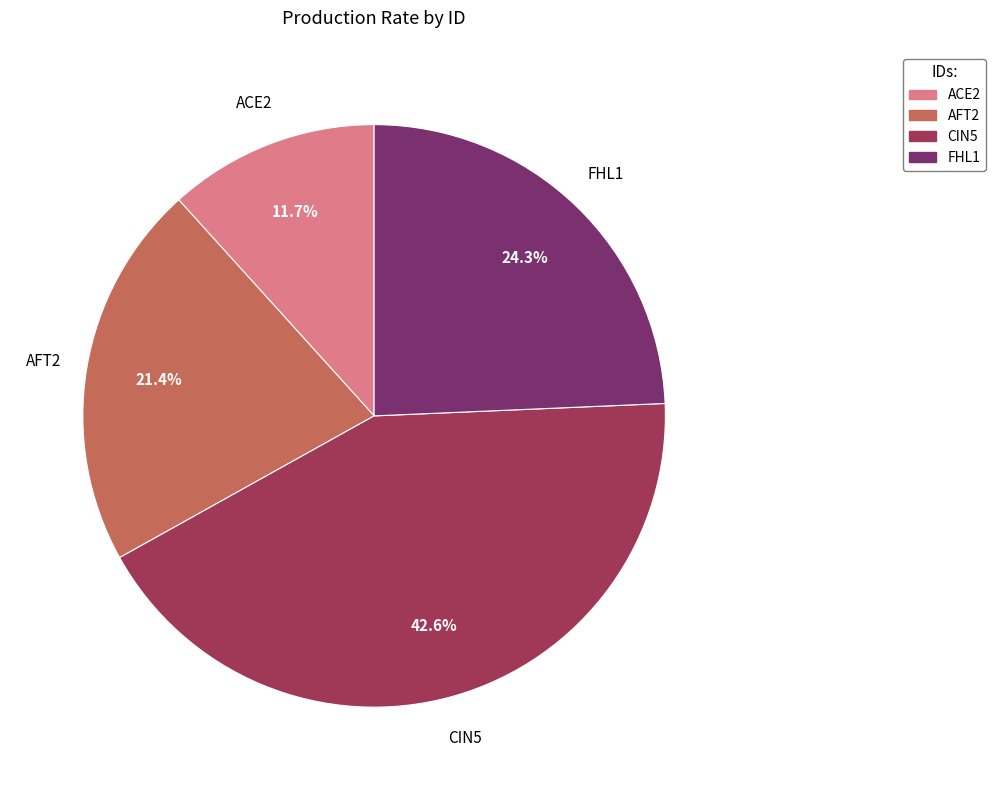

What is the smallest slice in the pie chart?

ACE2